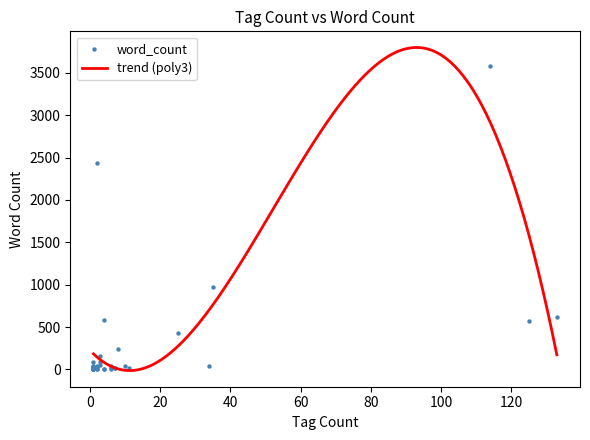

What is the highest value of the trend (poly3) series?

3798.2